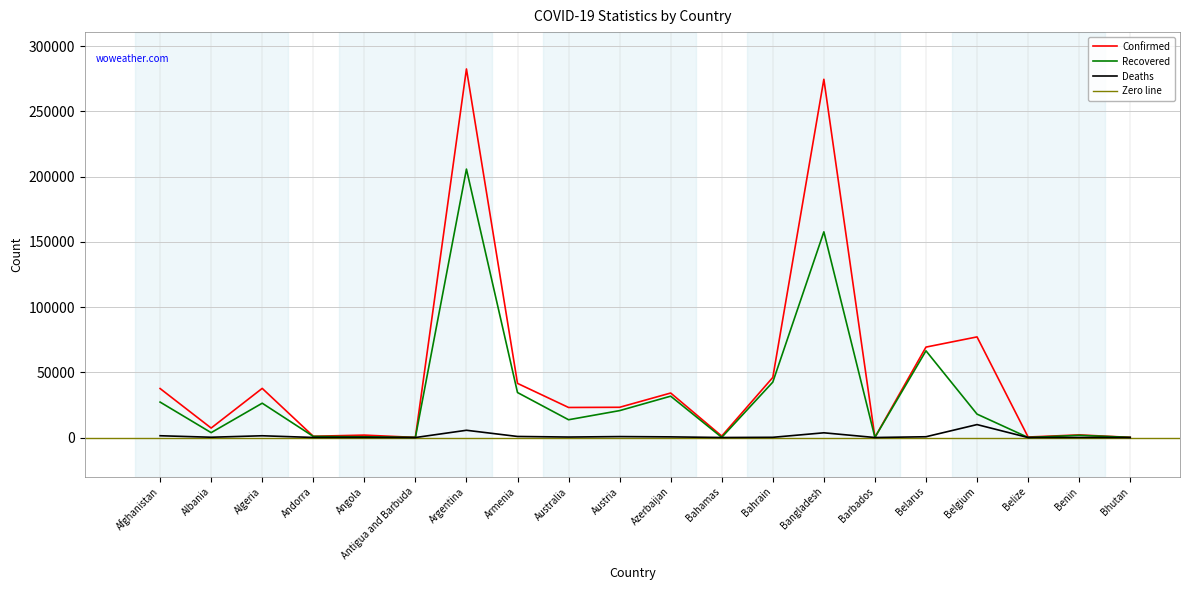

What is the total value across all series at Austria?

44534